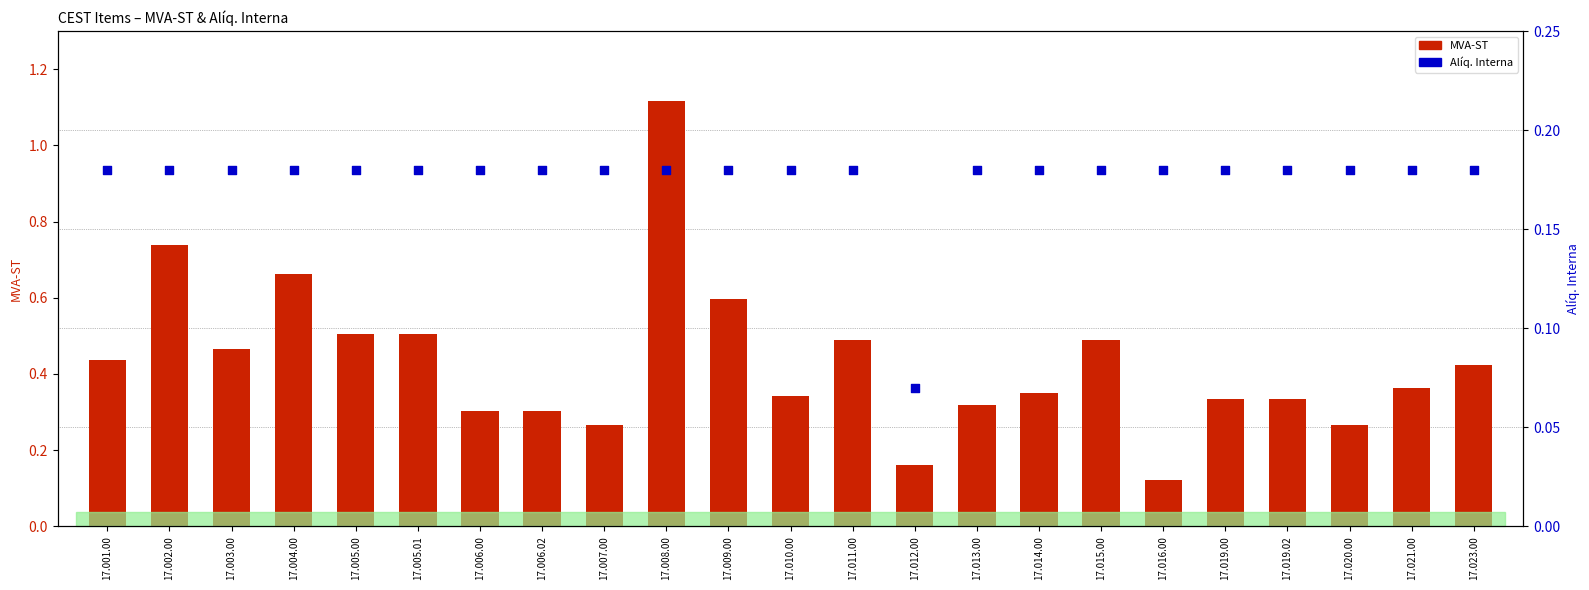

What are all the series names shown in the legend?

MVA-ST, Alíq. Interna